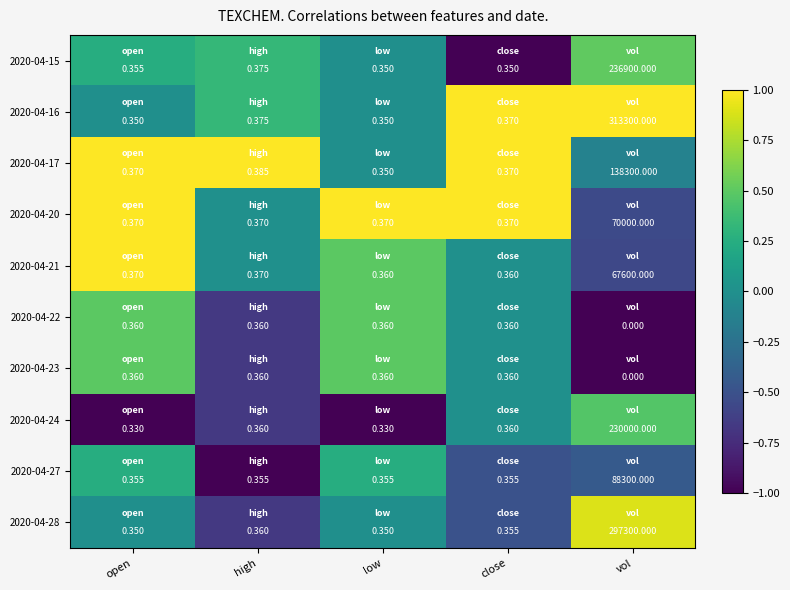

At which label is 2020-04-28 closest to 148650?

high